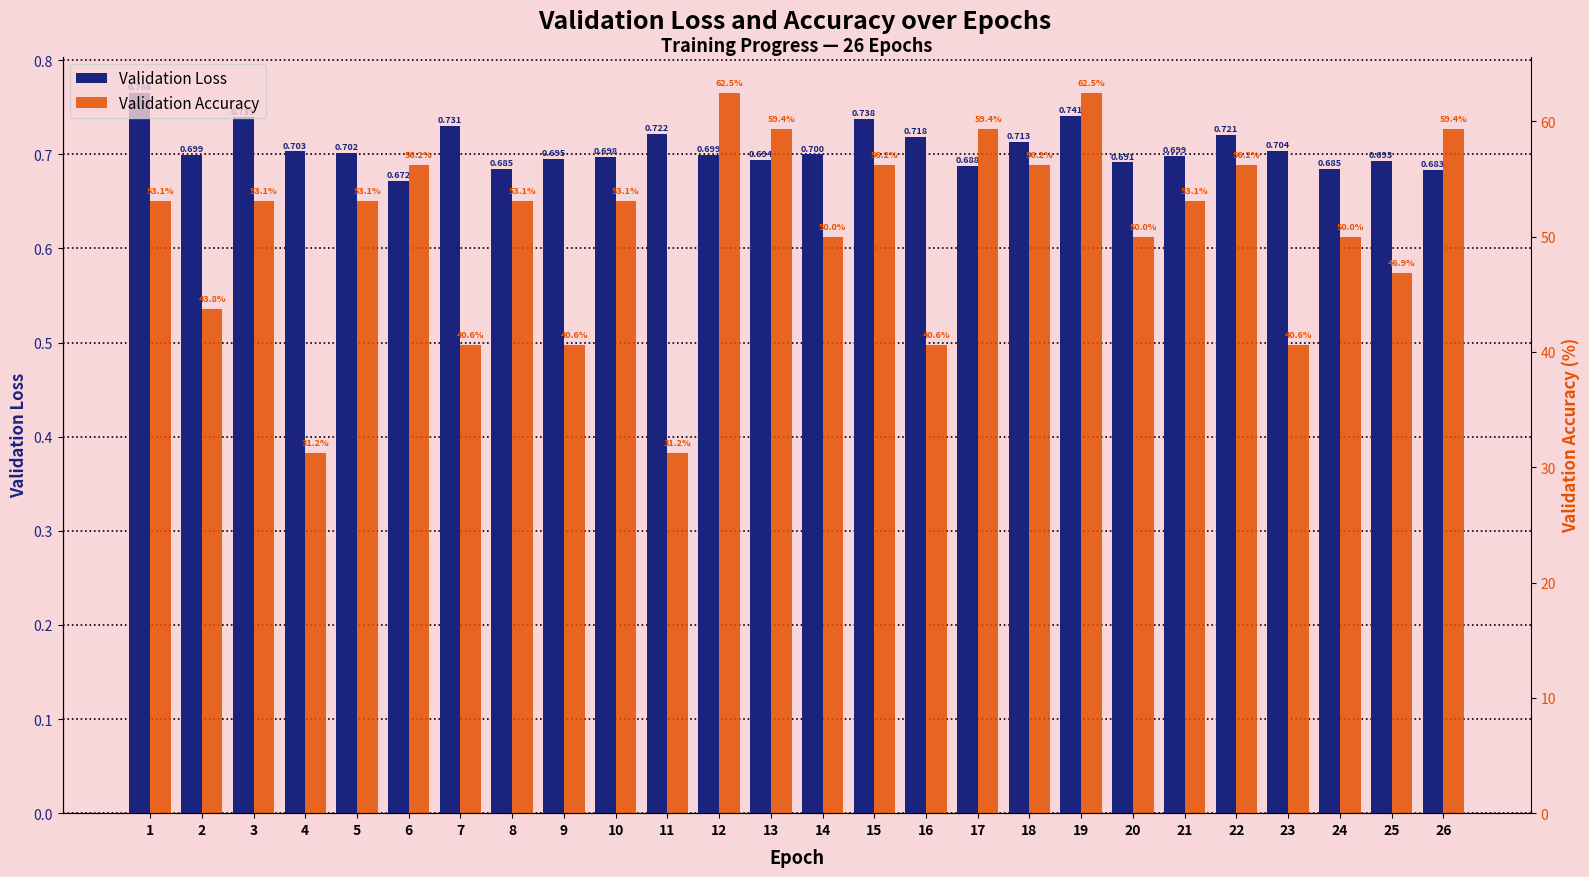

At 14, list the series in order from largest to smallest.

Validation Accuracy, Validation Loss